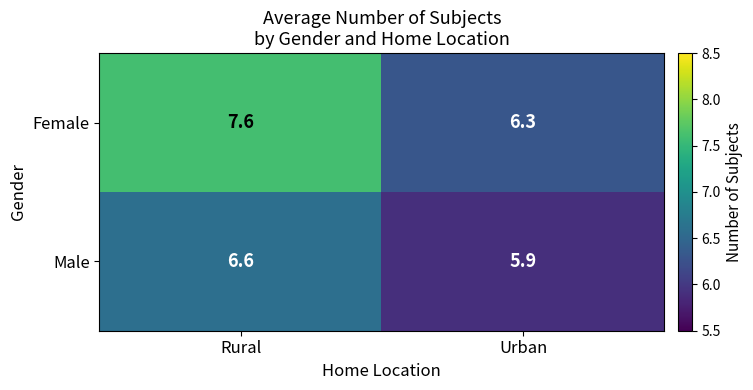

What is the difference between the maximum and minimum values in the Female series?

1.3